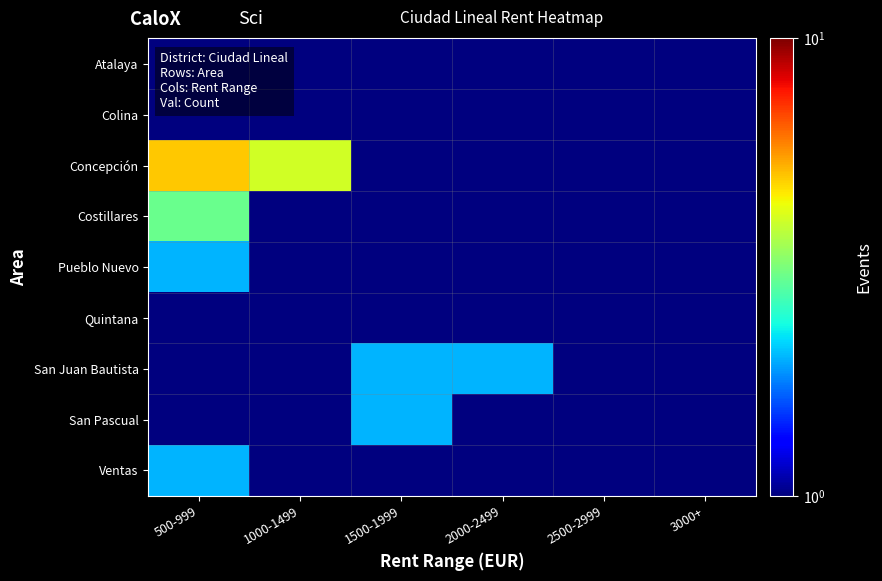

Which series changed the most between 500-999 and 1500-1999?

Concepción